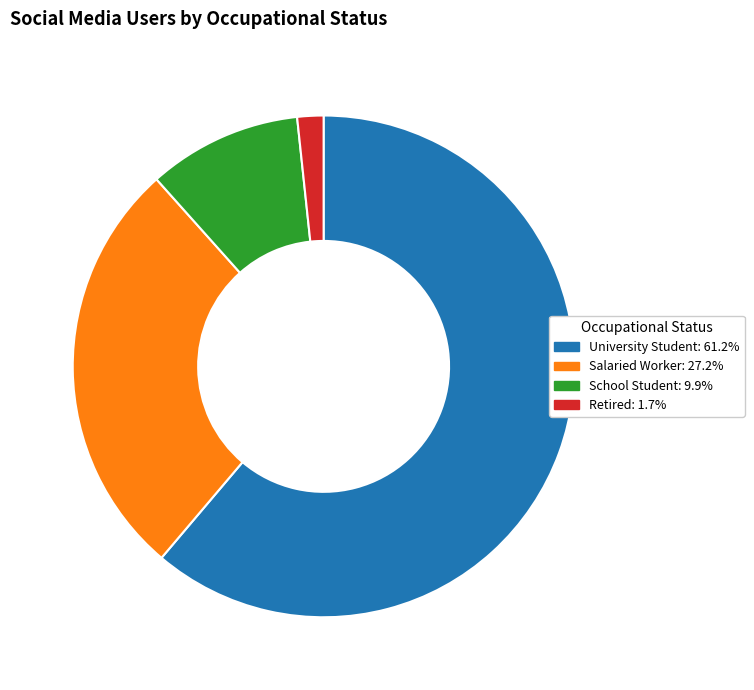

Which slice represents more than half of the pie?

University Student